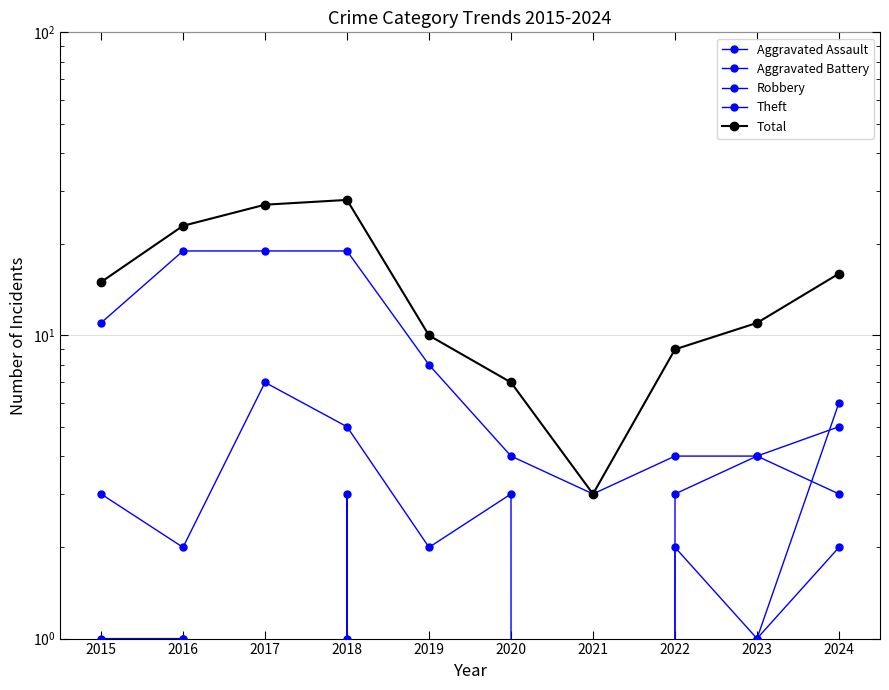

True or false: Aggravated Assault and Robbery intersect in this chart.

True